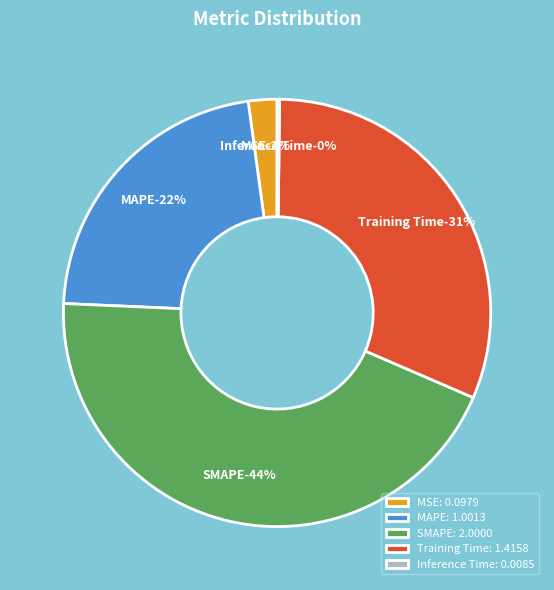

Rank the categories by value from highest to lowest.

SMAPE, Training Time, MAPE, MSE, Inference Time